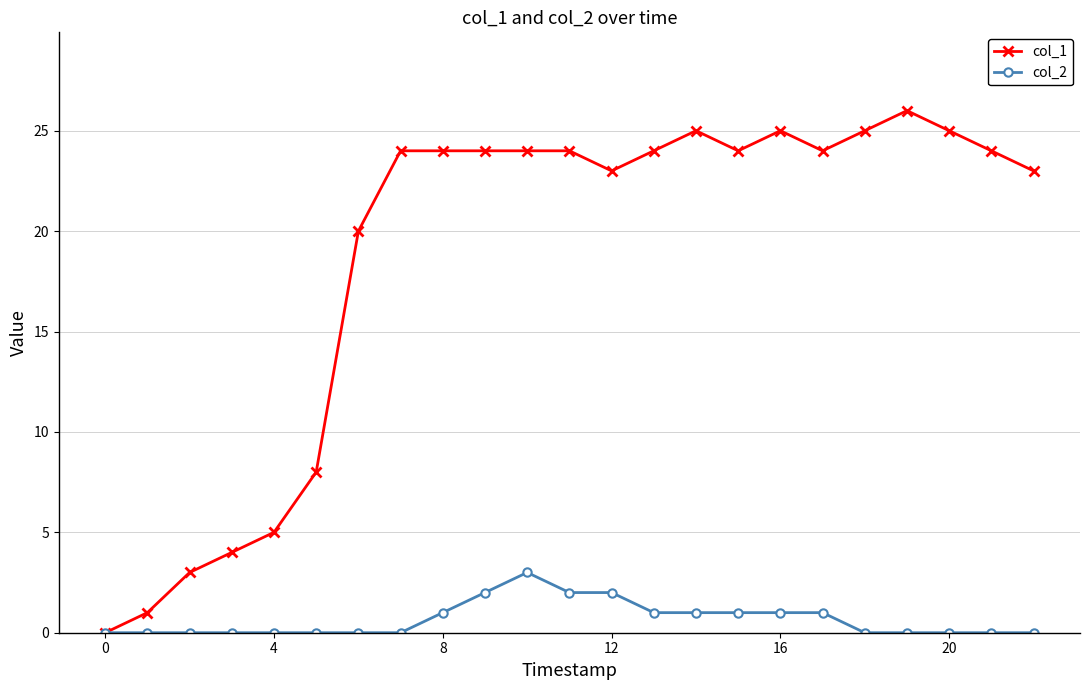

Which series has the largest range (max minus min)?

col_1